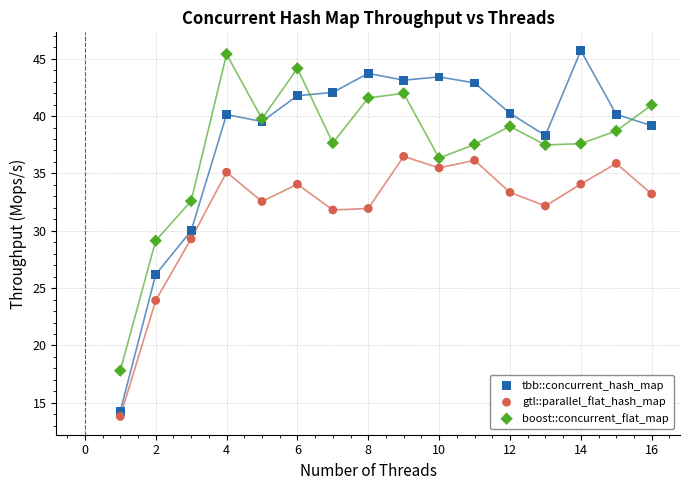

What is the X range (max minus min) for the scatter plot?

15.0